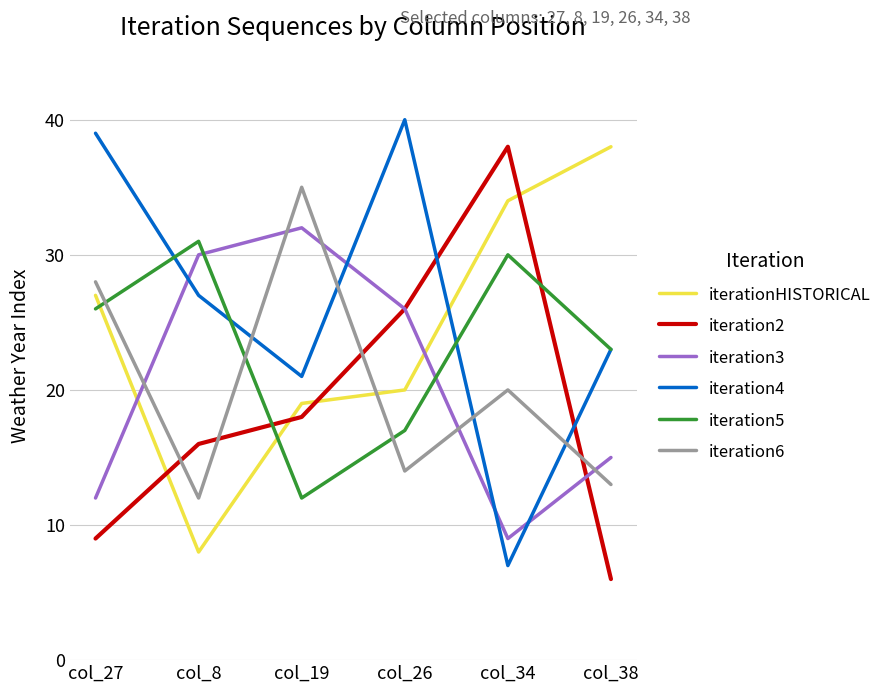

Which series has the largest total across all categories?

iteration4